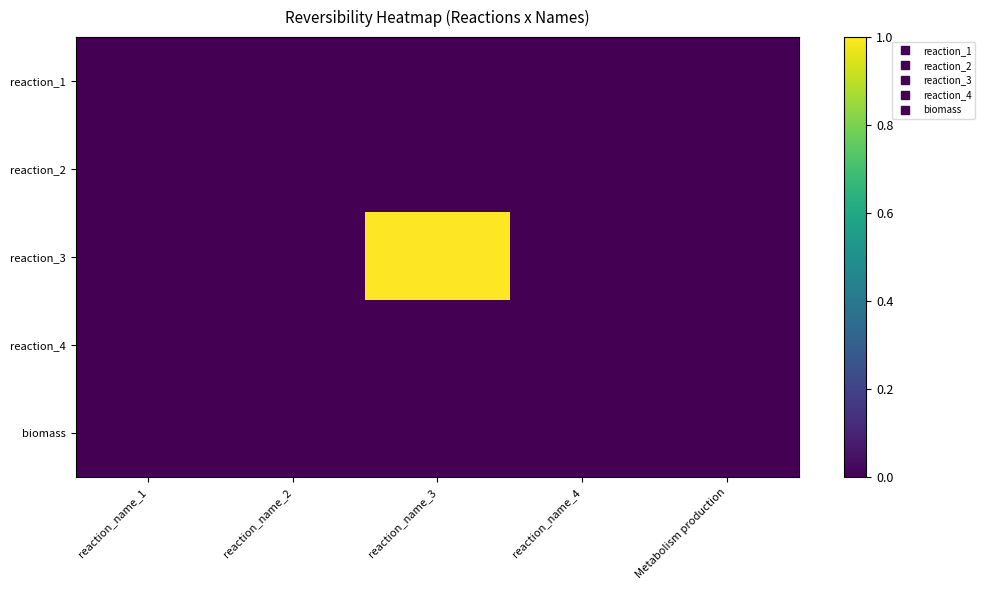

At which category is the sum across all series the highest?

reaction_name_3